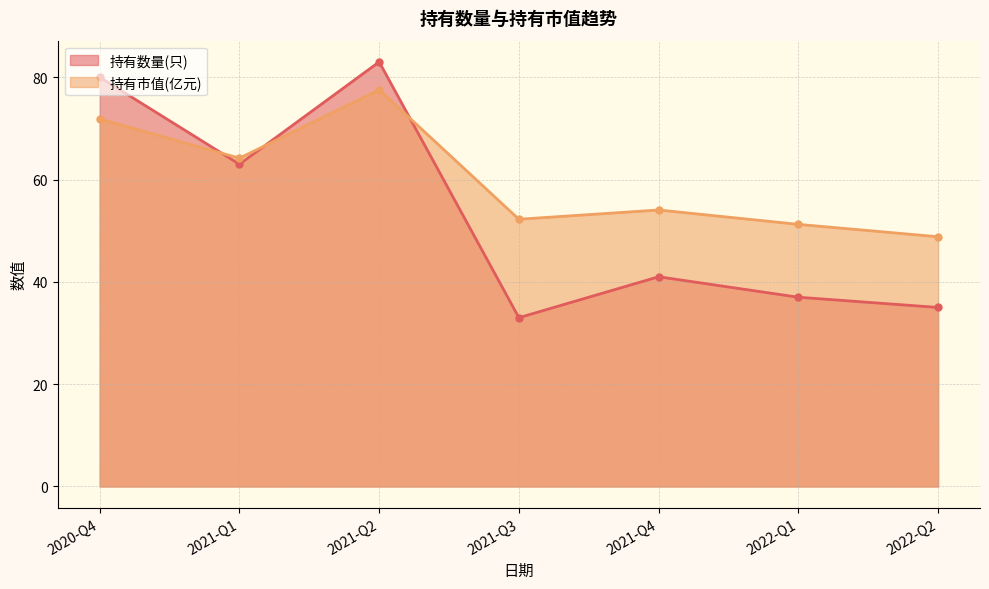

Count the number of categories in the chart.

7